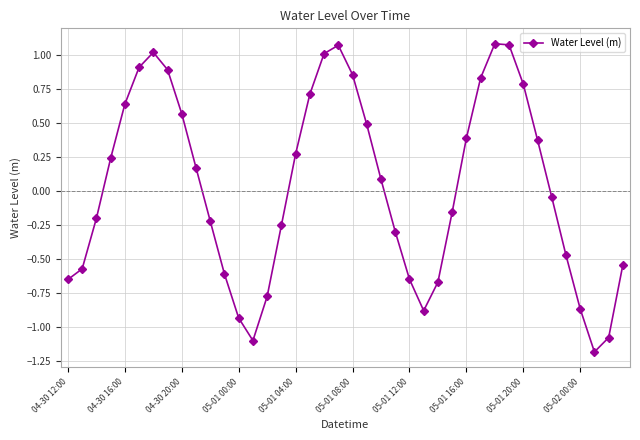

True or false: the data has more than 0 interior local peaks.

True